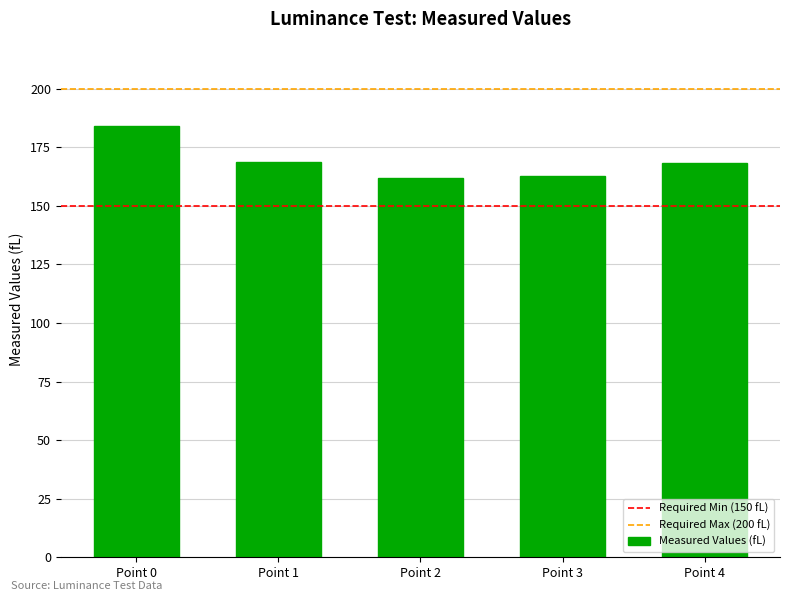

What is the value of the 5th bar from the left?

168.1